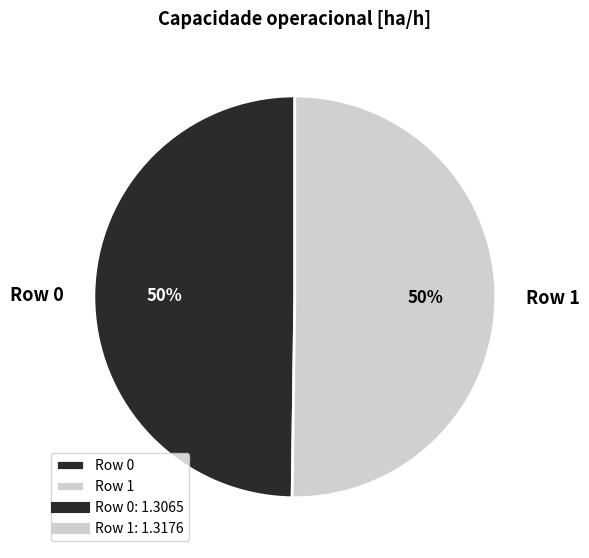

Approximately how many times larger is the value at Row 0 compared to Row 1?

1.0